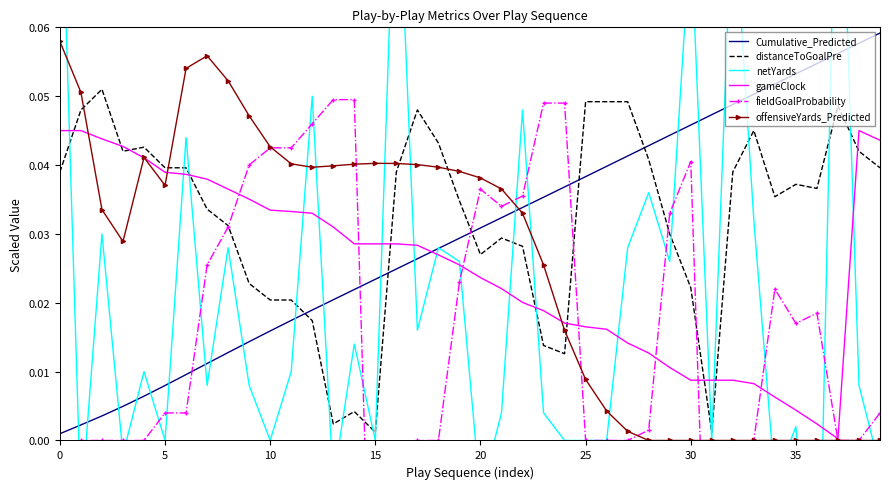

Is the value of offensiveYards_Predicted at 15 greater than the value of distanceToGoalPre at 0?

Yes